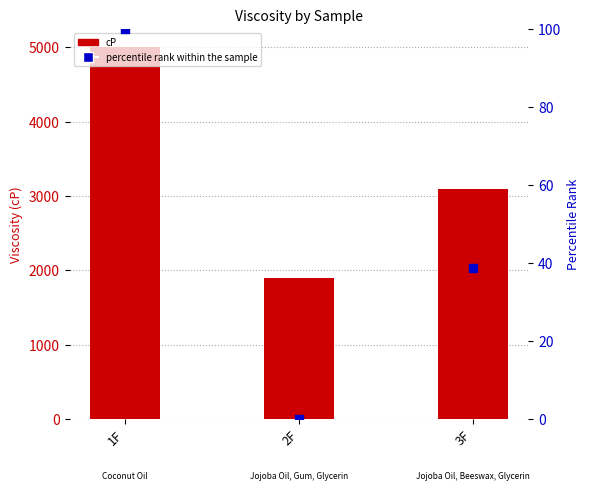

Which series has the largest total across all categories?

cP